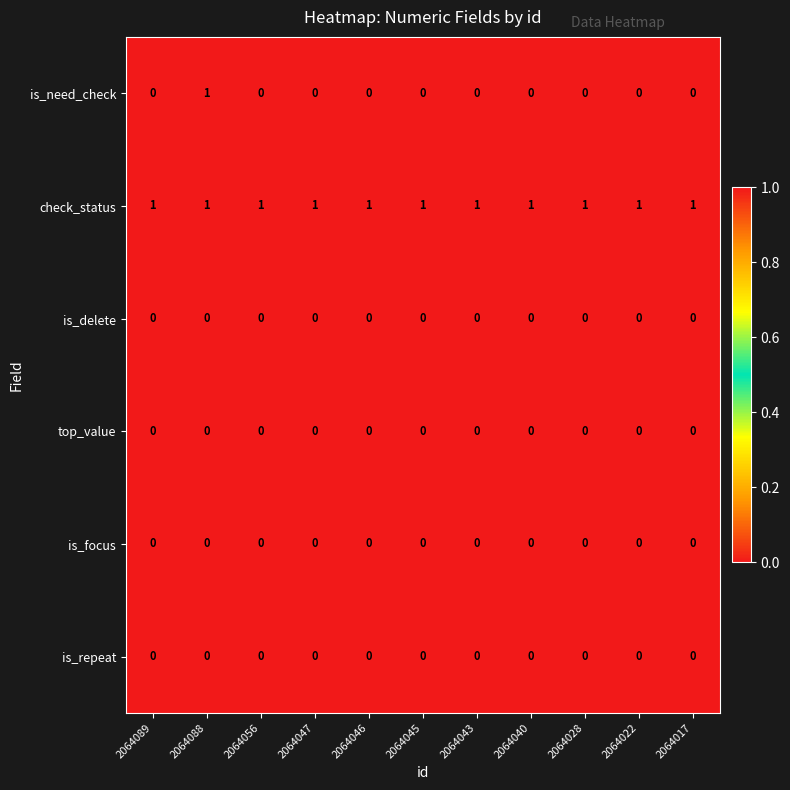

At how many categories does at least one series exceed 0?

11